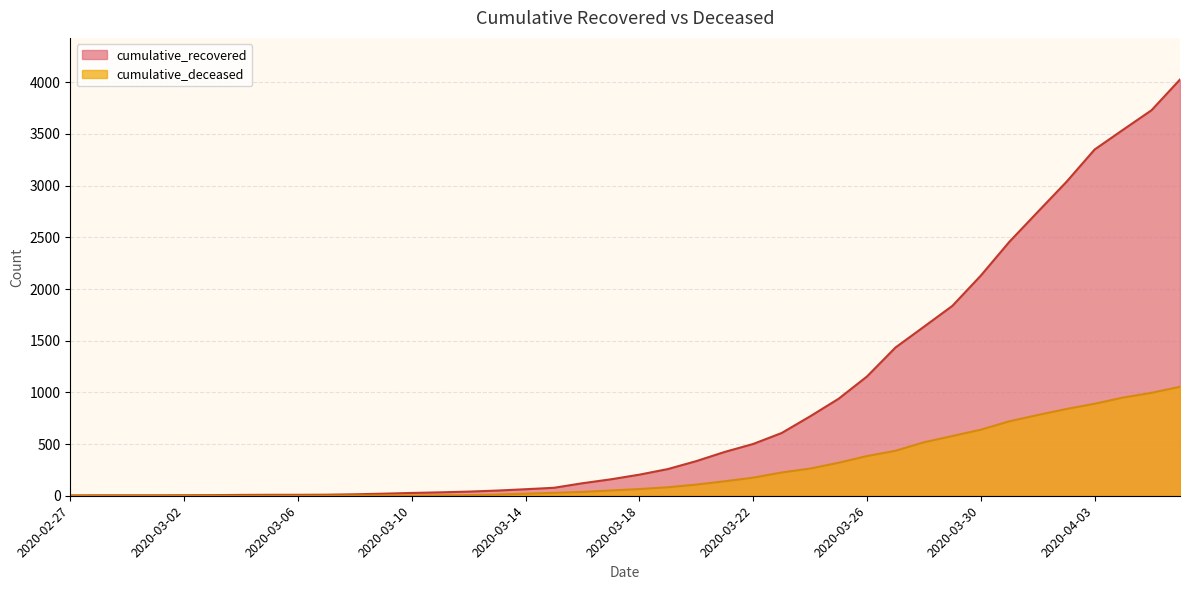

How many values in the cumulative_deceased series are below 65?

20